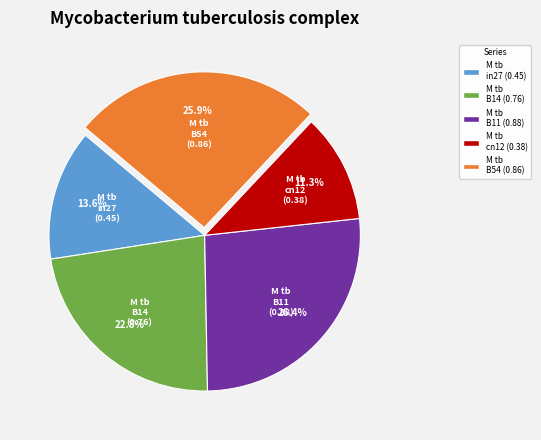

To the nearest percent, what is the average slice percentage?

20%